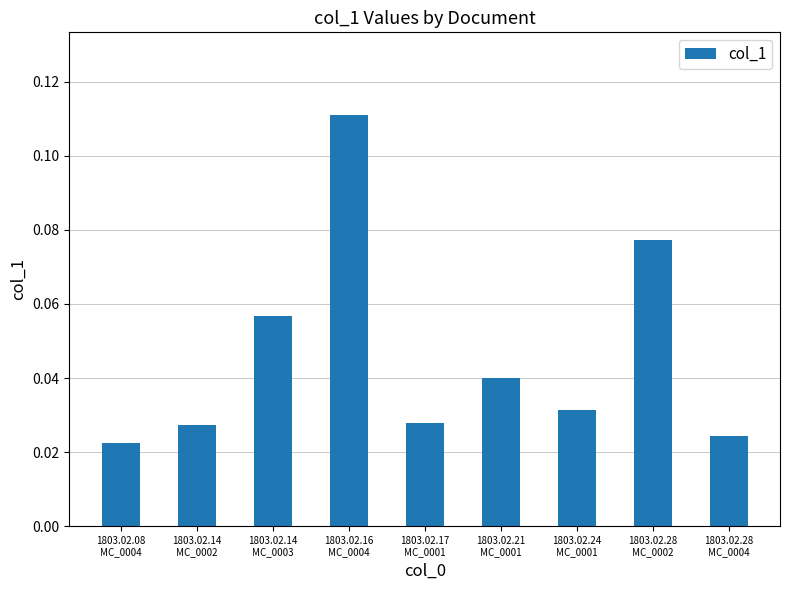

Count the values in the range 0 to 1.

9